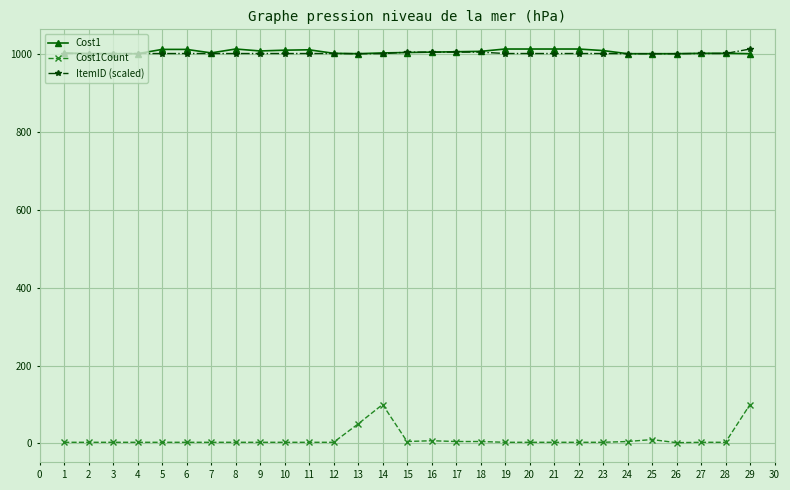

What is the difference between the highest and lowest values at 10?

1007.0